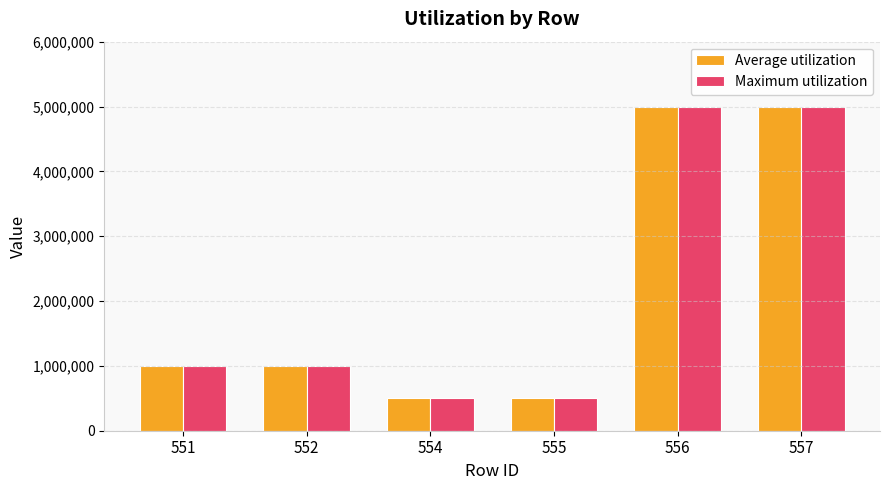

What is the maximum value for Average utilization?

5000000